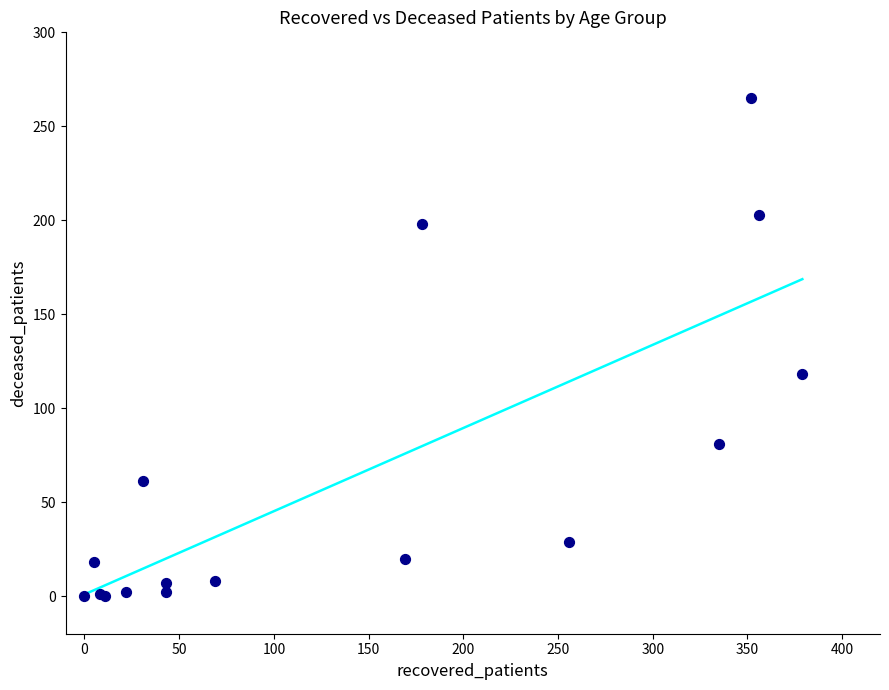

What Y value in the scatter plot is closest to 132?

118